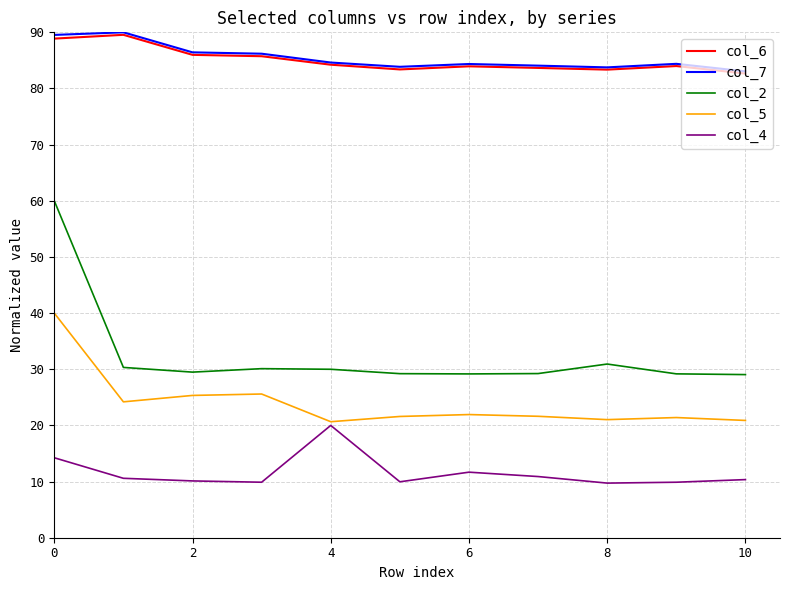

What is the highest value of the col_6 series?

89.6